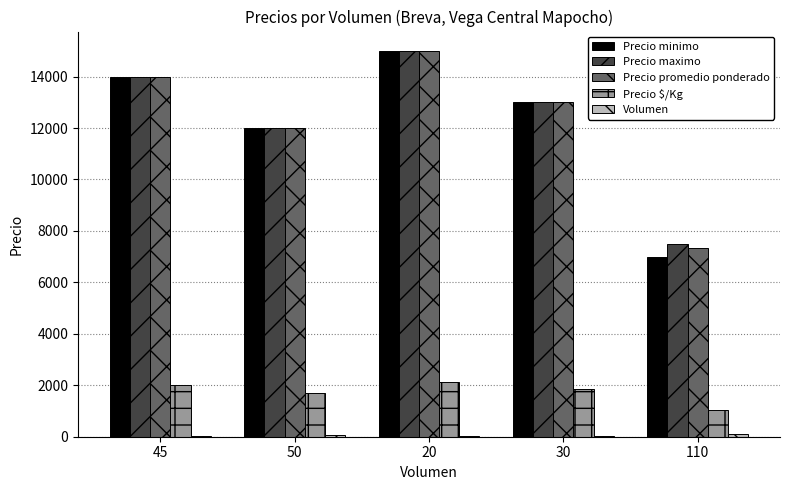

What is the highest value of the Precio promedio ponderado series?

15000